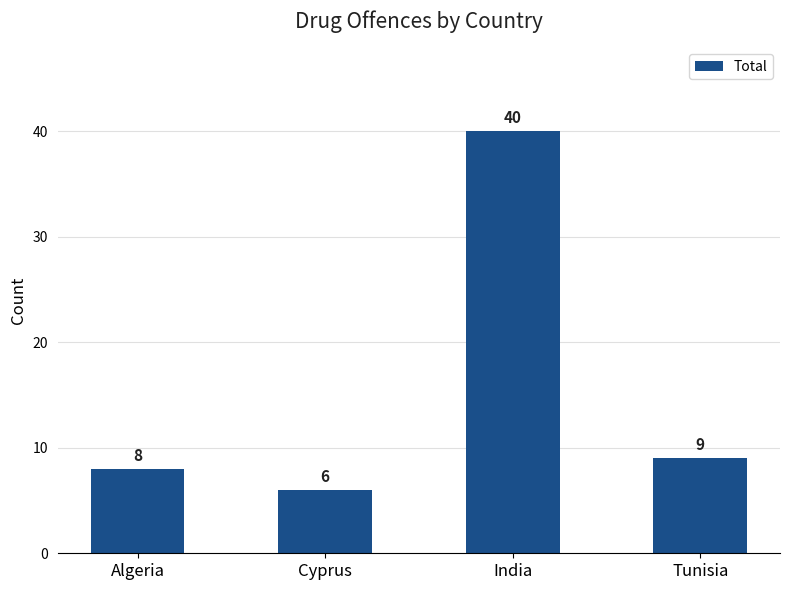

Where is the data nearest to the value 23?

Tunisia